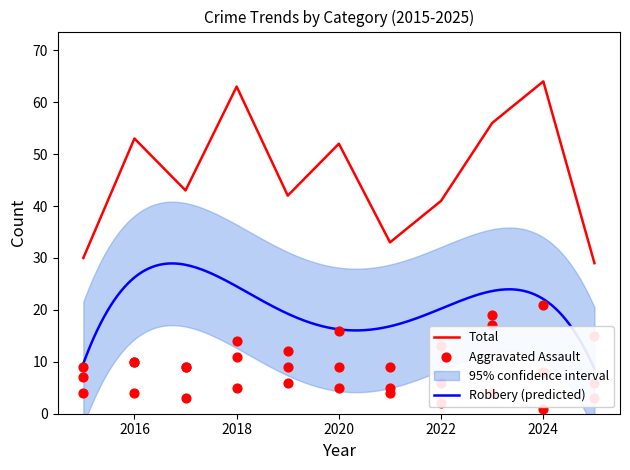

At which category is the sum across all series the highest?

2023